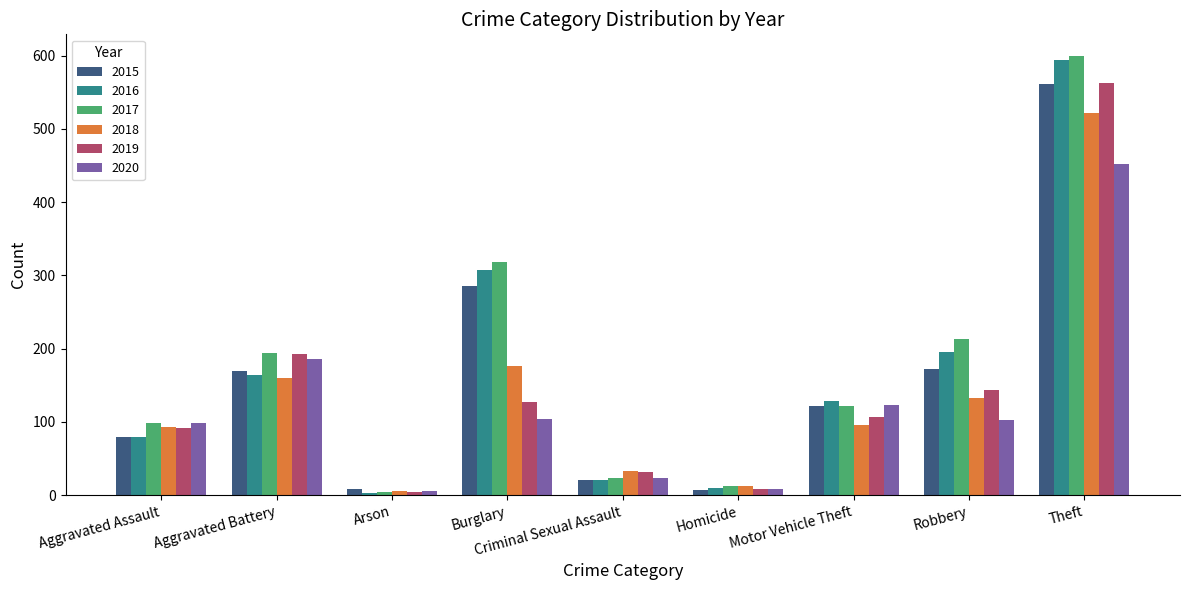

What is the greatest value displayed?

599